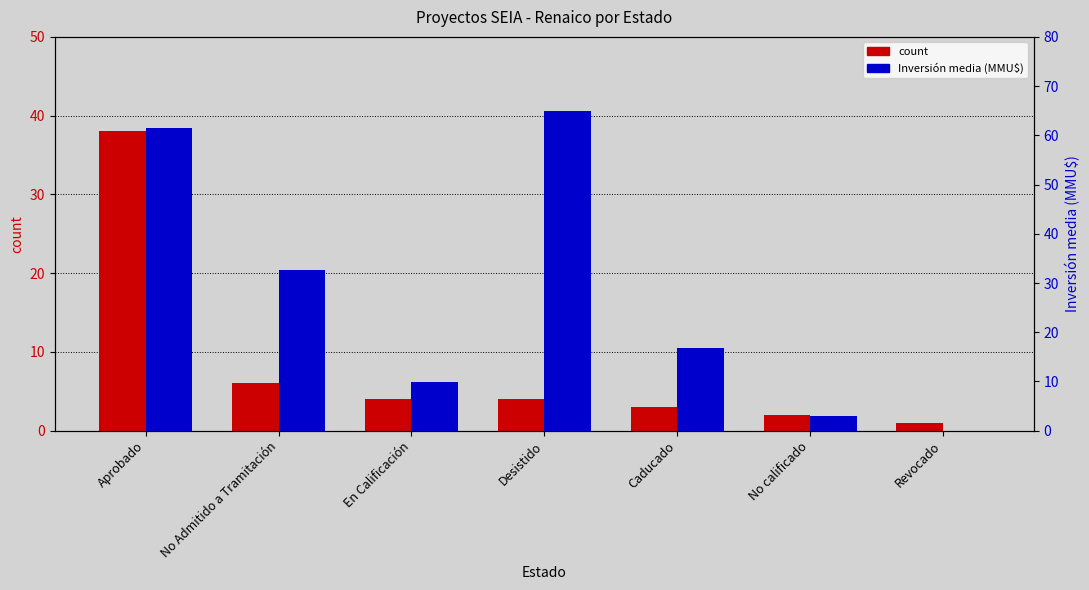

Between Desistido and Caducado, which series saw the biggest shift?

Inversión media (MMU$)